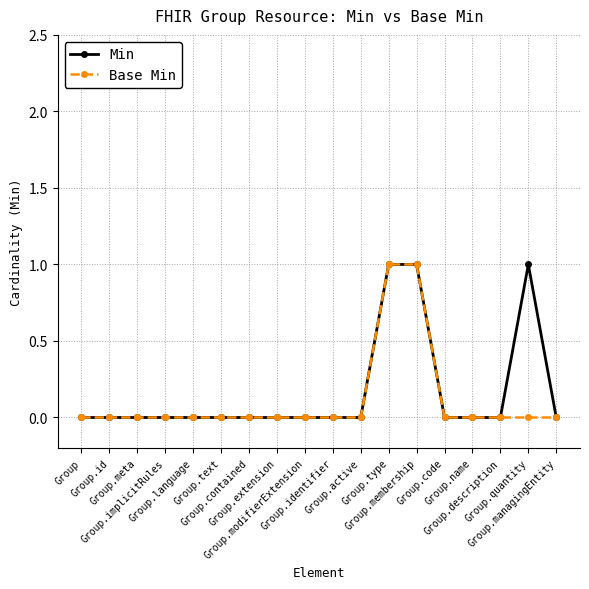

How many lines are shown in the chart?

2